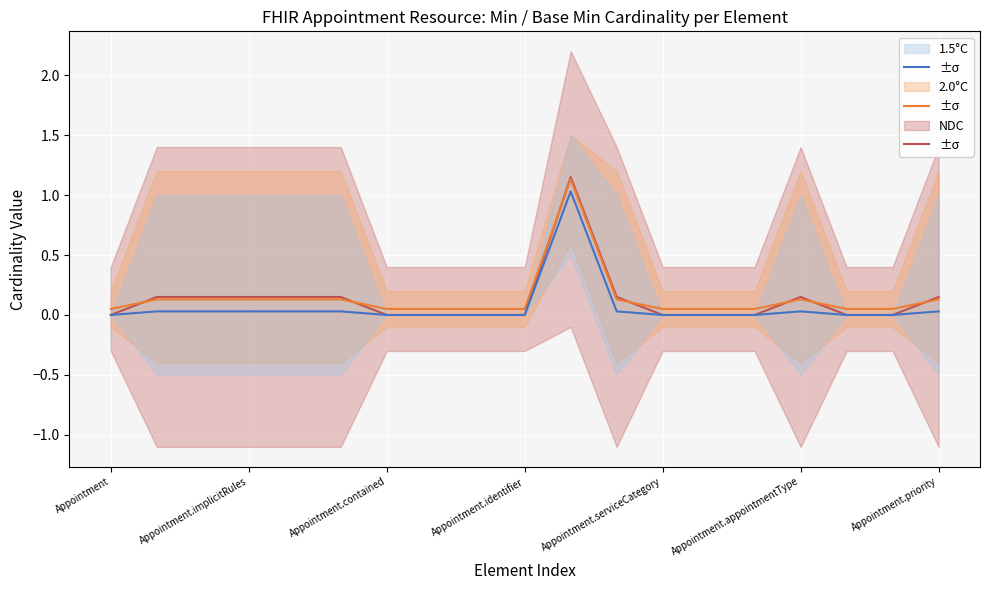

At which category is the sum across all series the highest?

10